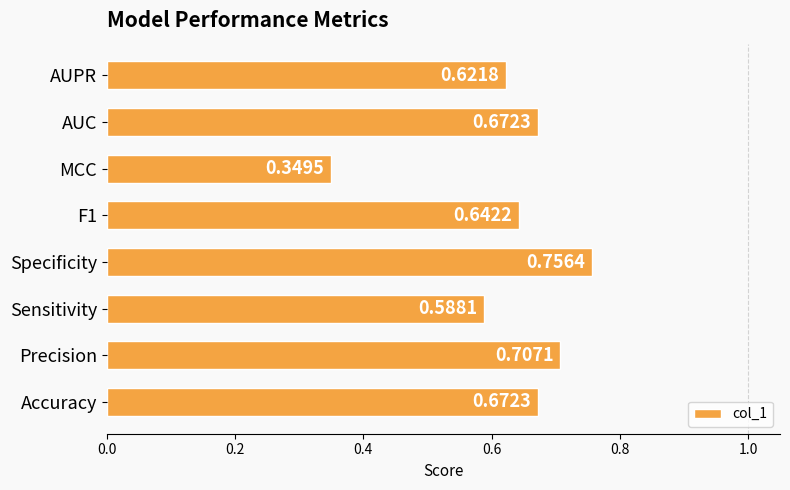

At which category does the chart reach its minimum across all series?

MCC